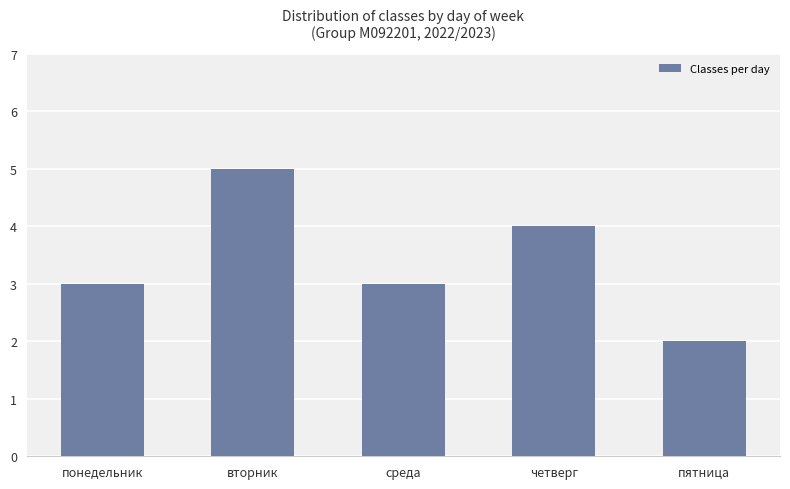

What is the maximum value shown in the chart?

5